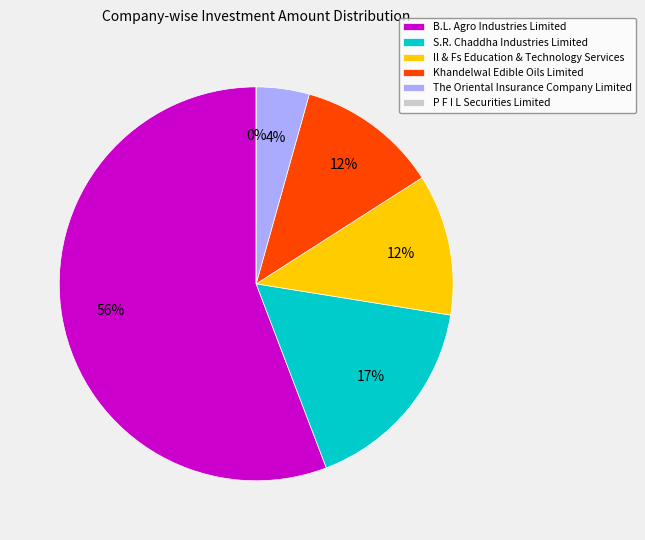

Rank the categories by value from highest to lowest.

B.L. Agro Industries Limited, S.R. Chaddha Industries Limited, Il & Fs Education & Technology Services, Khandelwal Edible Oils Limited, The Oriental Insurance Company Limited, P F I L Securities Limited